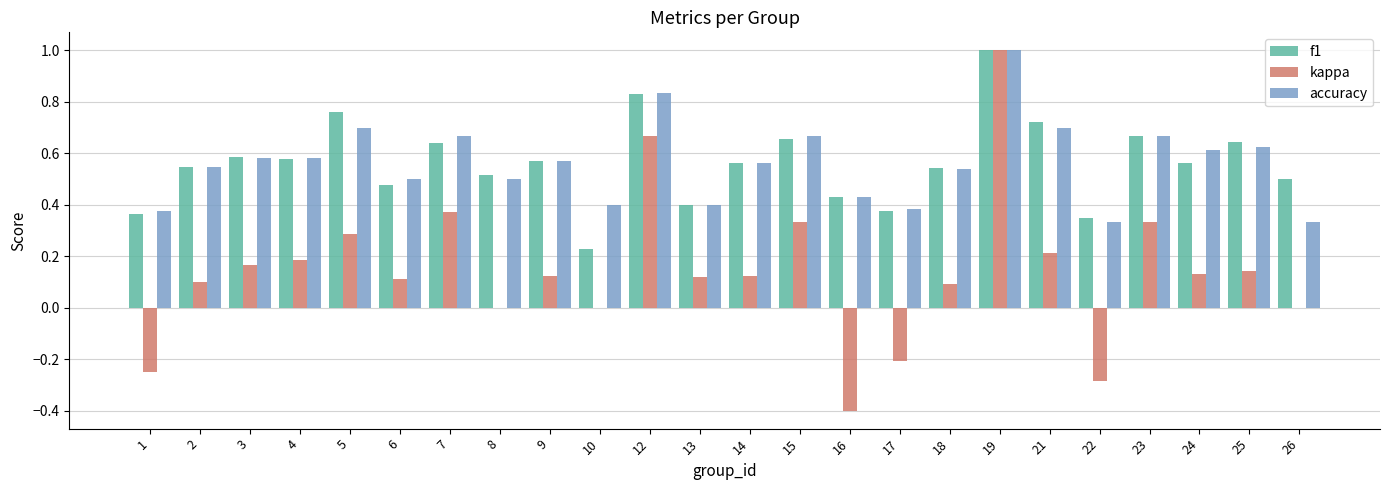

Which series changed the most between 6 and 23?

kappa